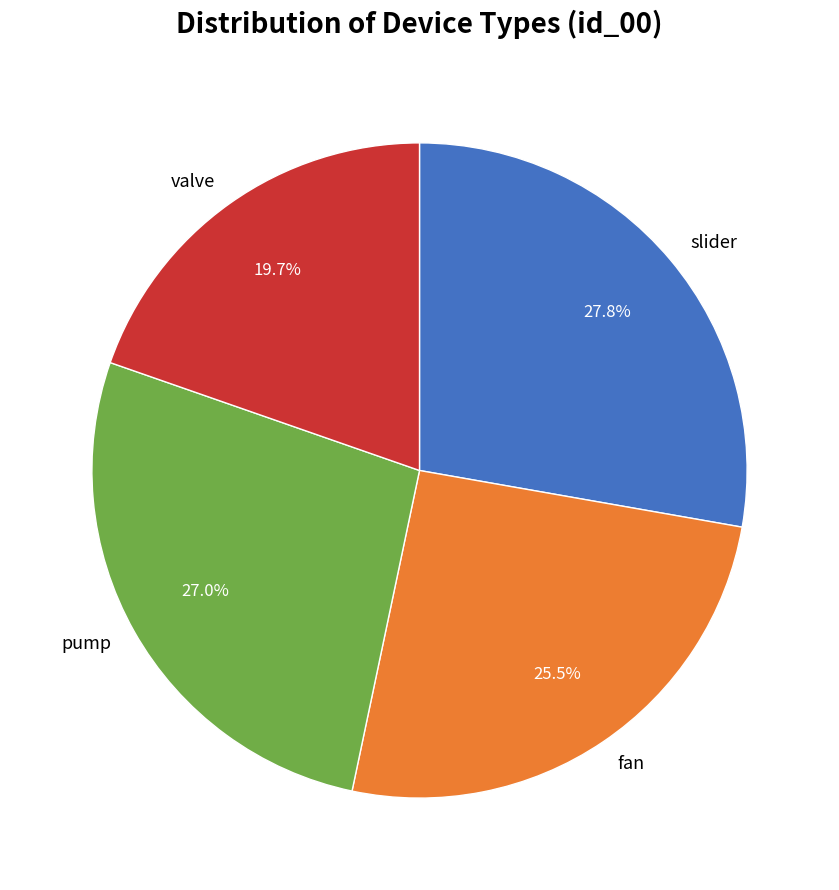

Between pump and fan, which is larger?

pump